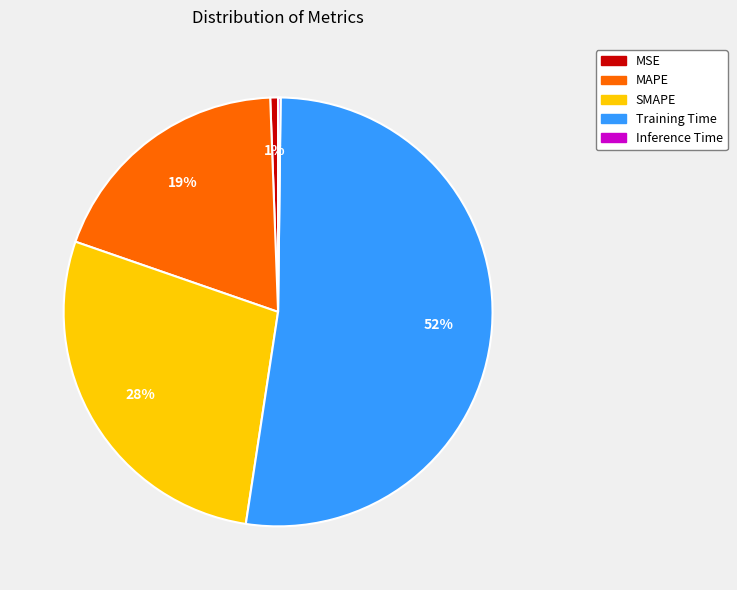

What is the largest slice in the pie chart?

Training Time